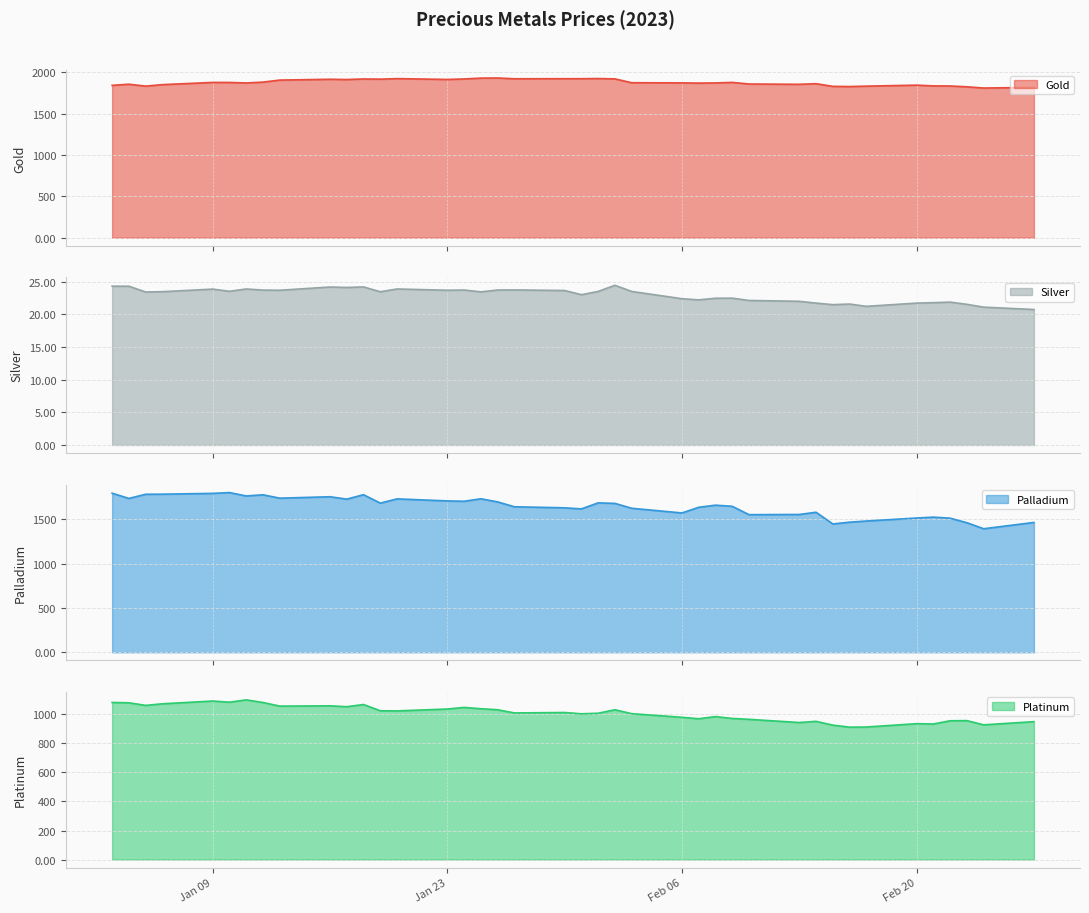

Where is the first local maximum for Silver?

Jan 09